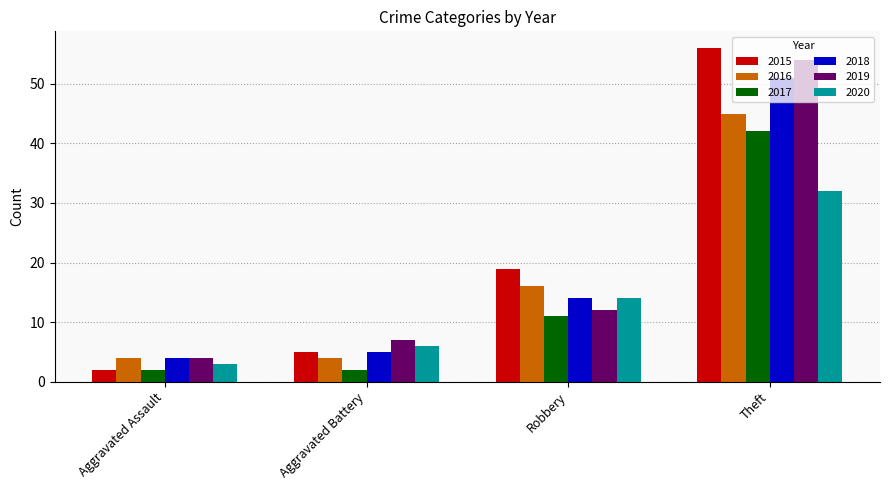

How many 2016 values are between 4 and 45?

4